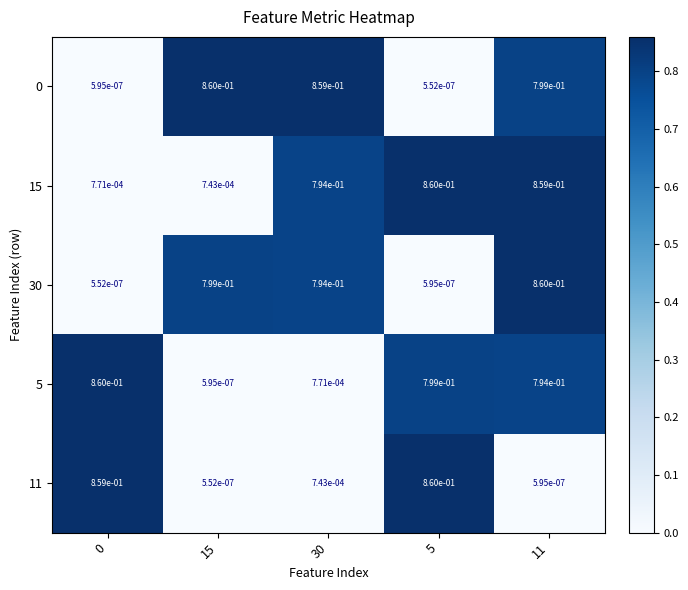

Is it true that 5 equals 0.5 at 11?

False